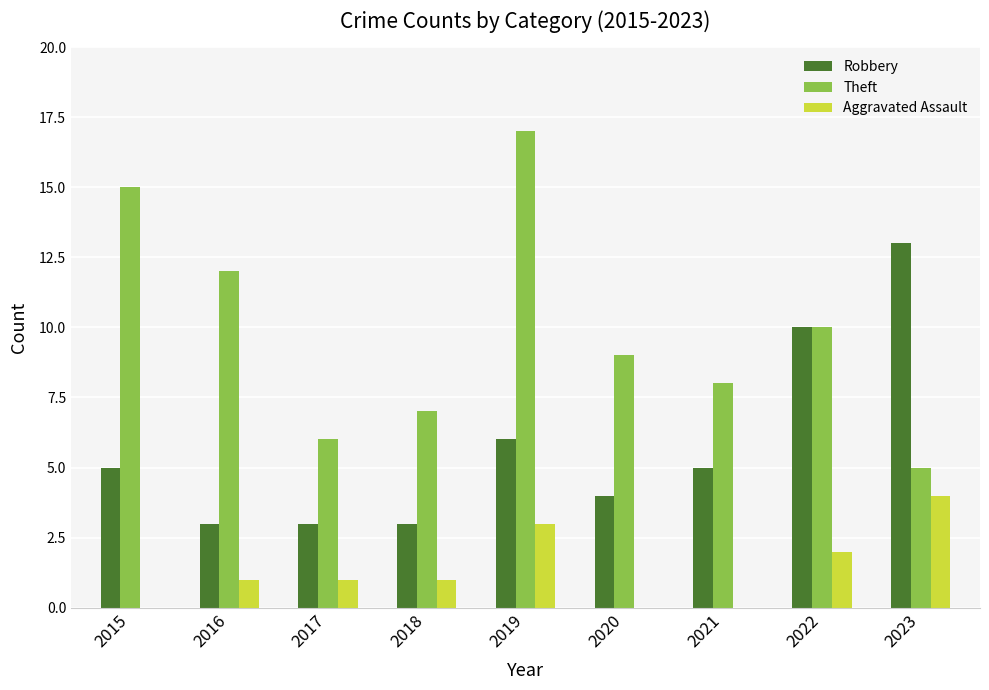

What value does the Theft series have at 2018, to the nearest 5?

5